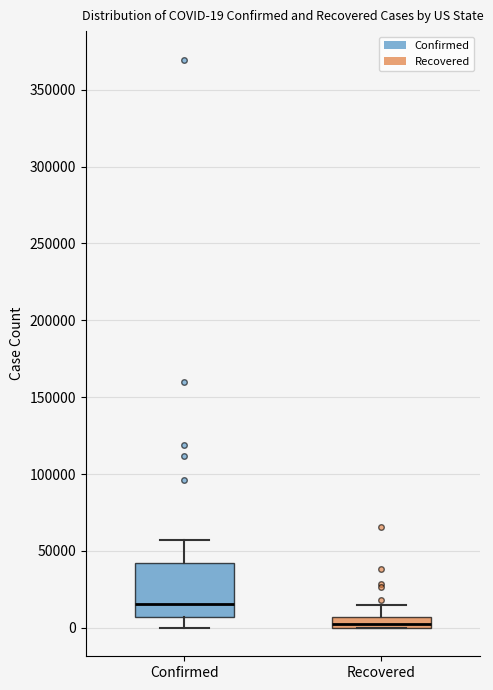

Which box has the lowest median line?

Recovered